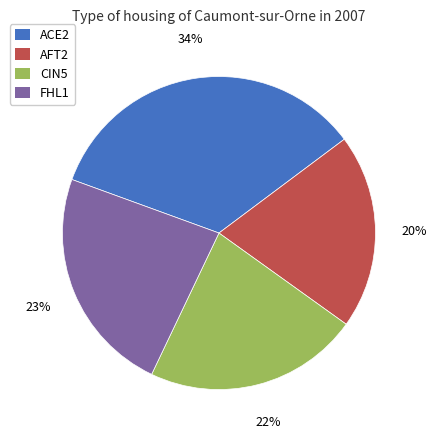

How many slices are in this pie chart?

4